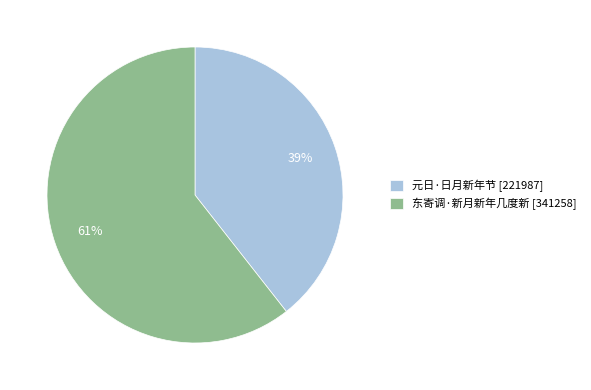

Which slice is the smallest?

元日·日月新年节